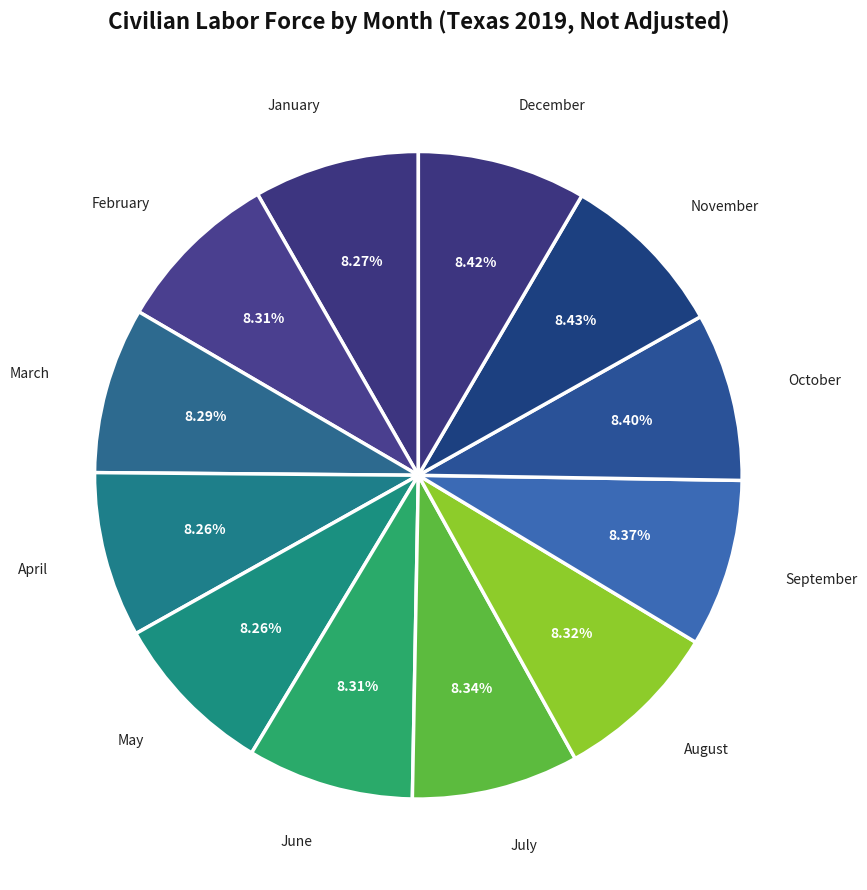

Rank the categories by value from highest to lowest.

November, December, October, September, July, August, June, February, March, January, May, April